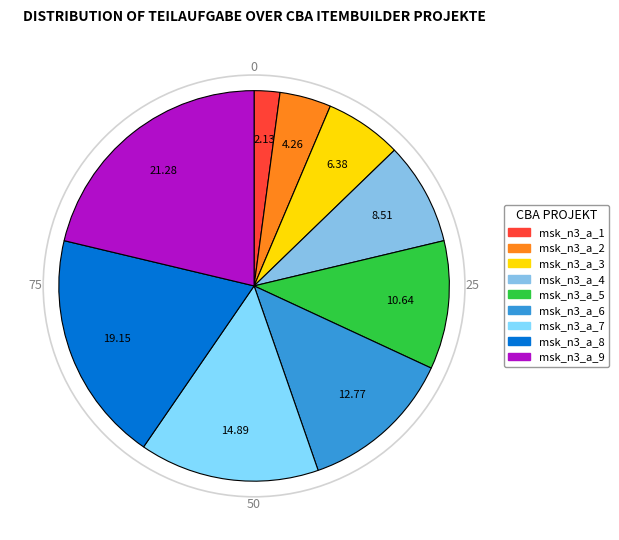

Rank the categories by value from lowest to highest.

msk_n3_a_1, msk_n3_a_2, msk_n3_a_3, msk_n3_a_4, msk_n3_a_5, msk_n3_a_6, msk_n3_a_7, msk_n3_a_8, msk_n3_a_9